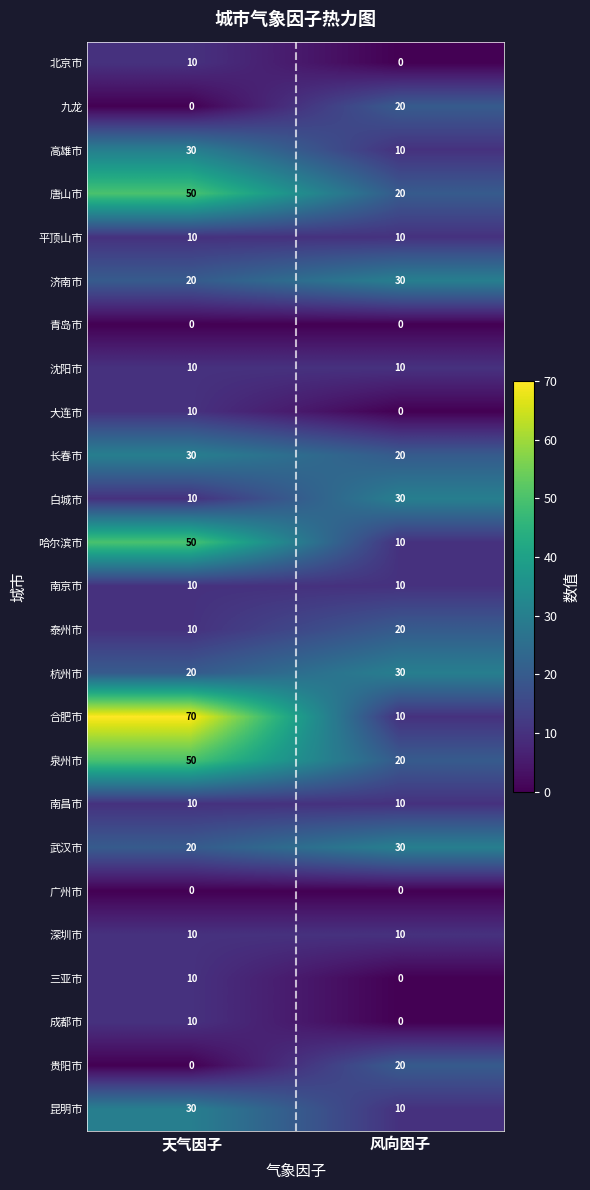

What is the difference between the maximum and minimum values in the 九龙 series?

20